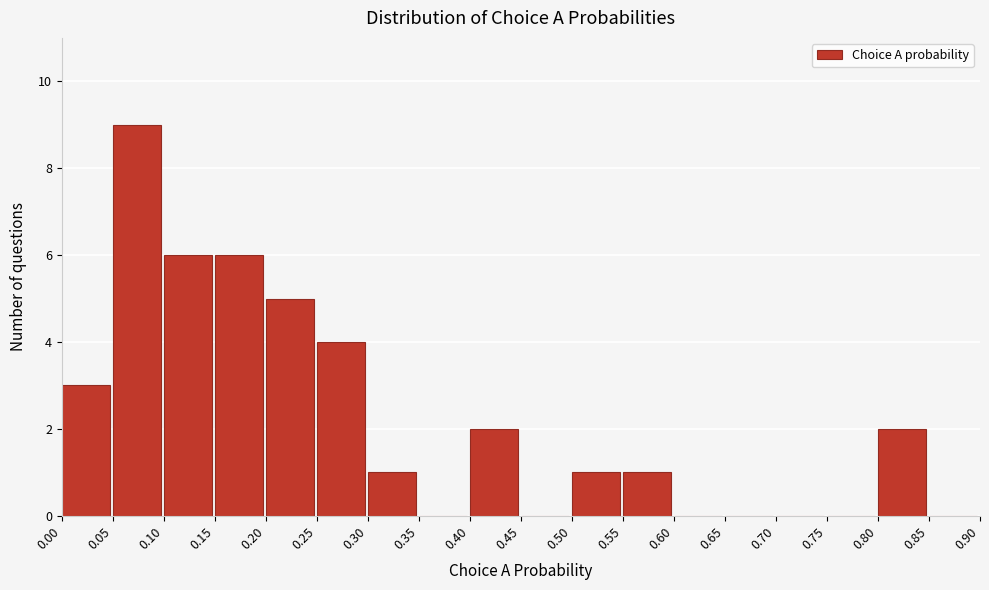

Reading left to right, list every bar in this chart as the range it spans on the x-axis followed by its height. The values are not printed on the chart, so give them approximately, as read against the axis.

0.00 to 0.05: 3
0.05 to 0.10: 9
0.10 to 0.15: 6
0.15 to 0.20: 6
0.20 to 0.25: 5
0.25 to 0.30: 4
0.30 to 0.35: 1
0.35 to 0.40: 0
0.40 to 0.45: 2
0.45 to 0.50: 0
0.50 to 0.55: 1
0.55 to 0.60: 1
0.60 to 0.65: 0
0.65 to 0.70: 0
0.70 to 0.75: 0
0.75 to 0.80: 0
0.80 to 0.85: 2
0.85 to 0.90: 0